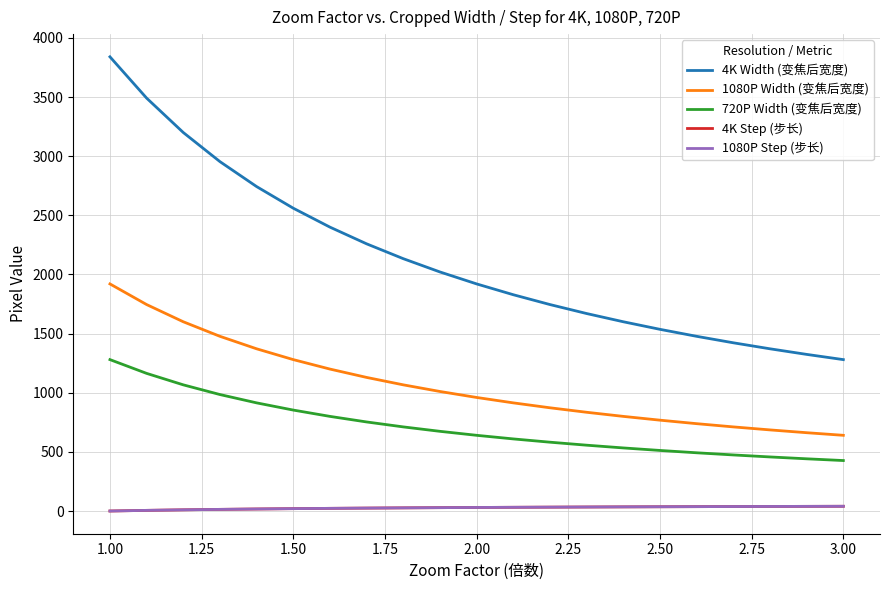

Is this an area chart (filled region under the line)?

No